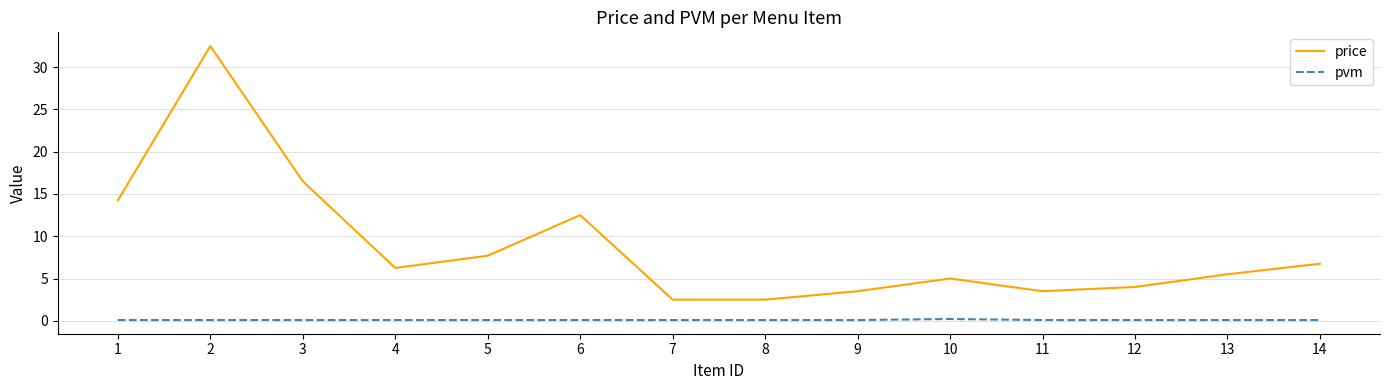

True or false: price and pvm cross at least once.

False